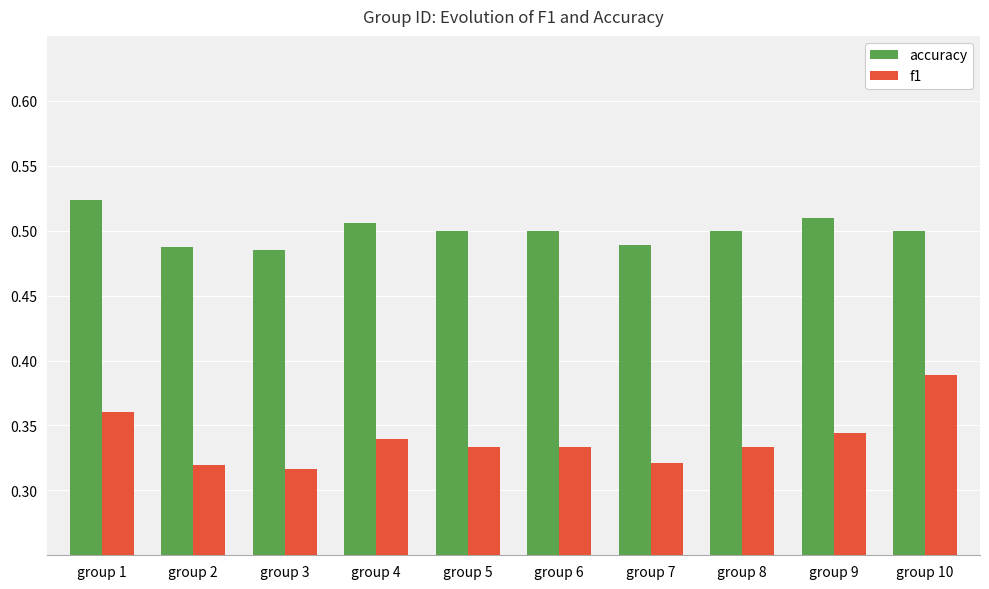

At which category does the chart reach its peak across all series?

group 1